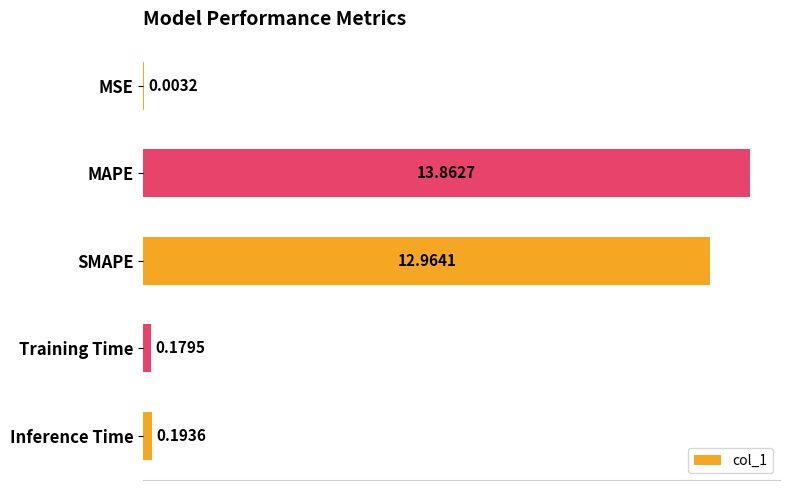

Which label corresponds to the largest value in the chart?

MAPE